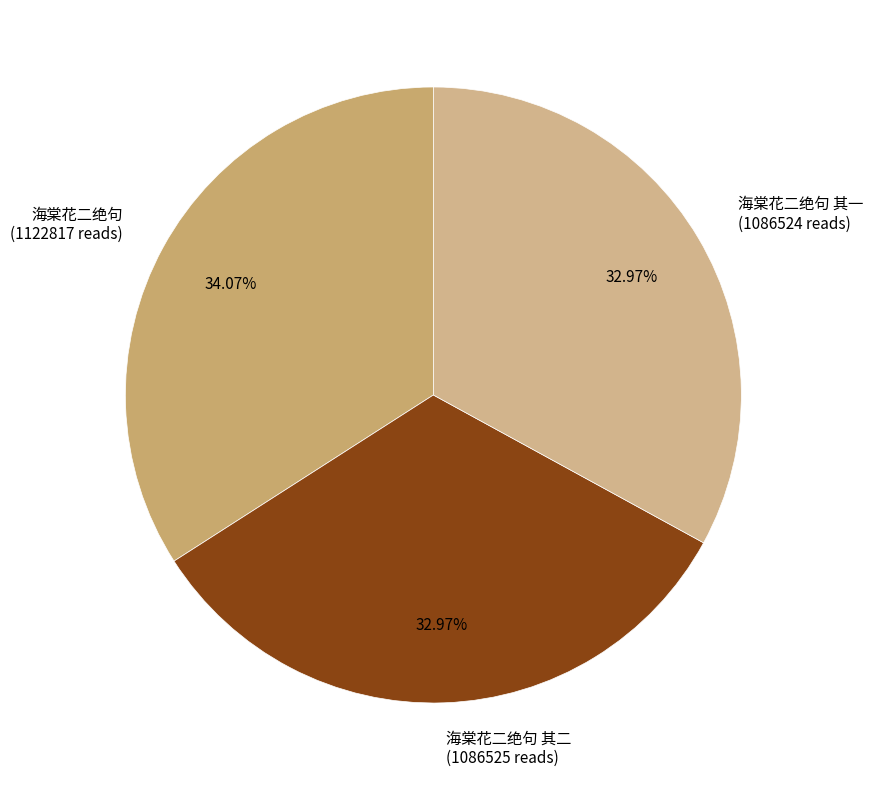

Which has a higher value, 海棠花二绝句 其二 (1086525 reads) or 海棠花二绝句 (1122817 reads)?

海棠花二绝句 (1122817 reads)